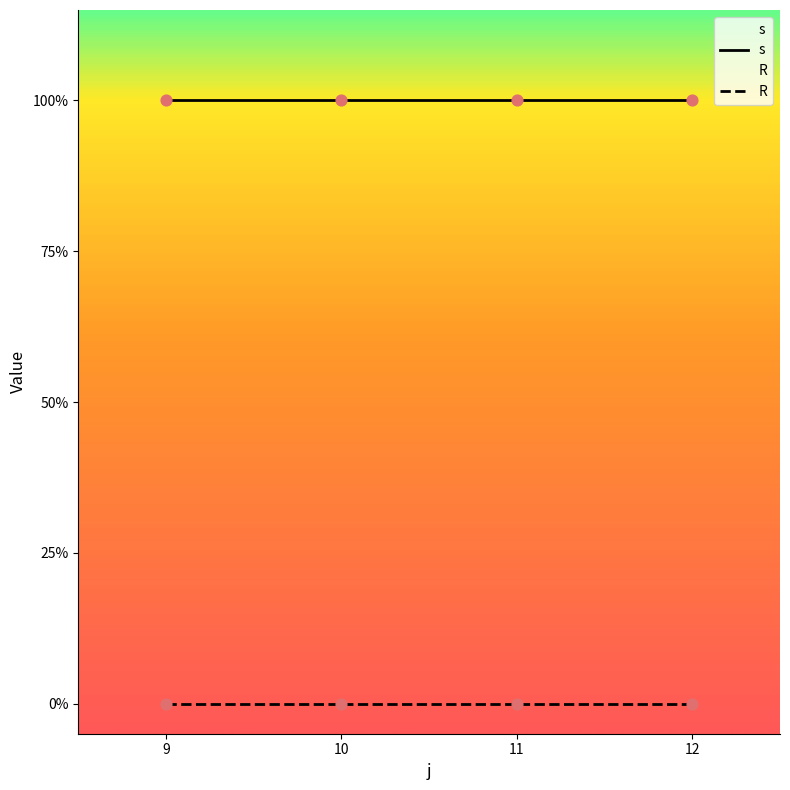

Which series has the largest total across all categories?

s